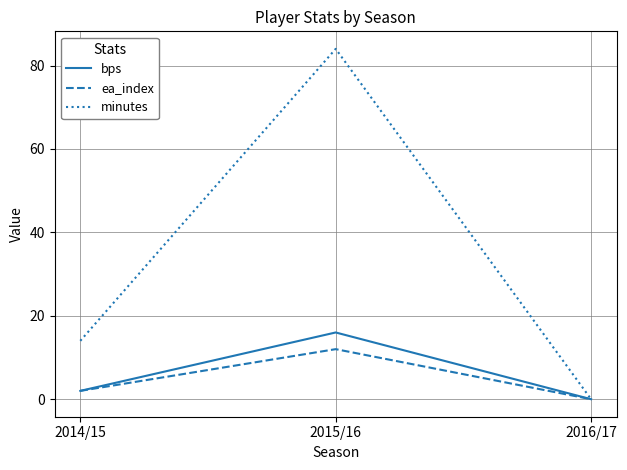

How many ea_index values are between 0 and 12?

3